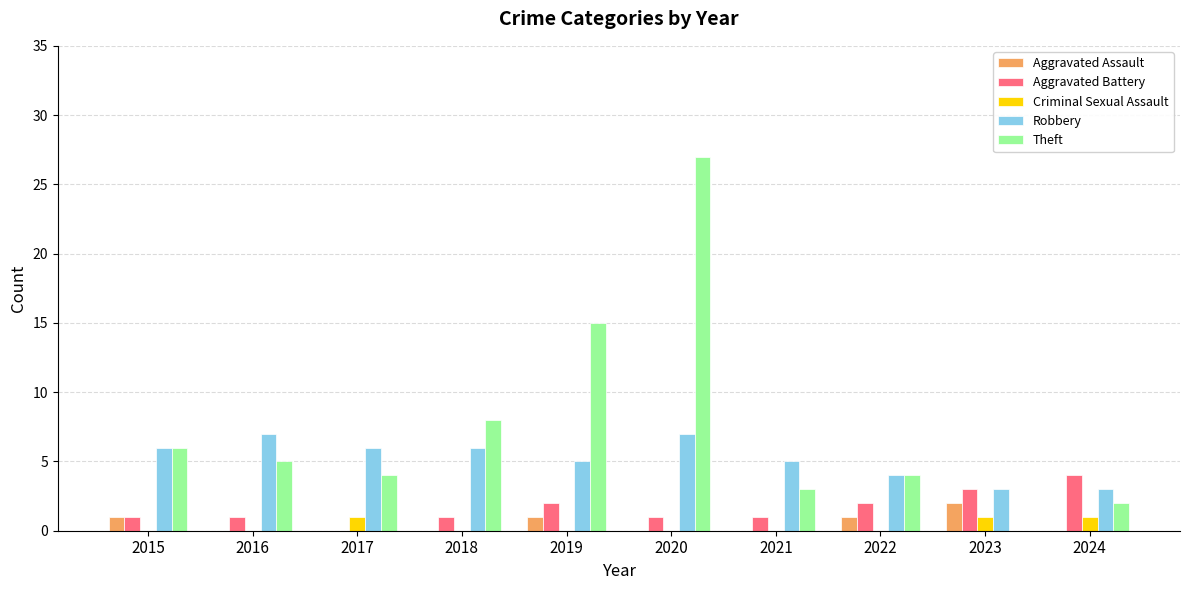

Reading left to right, what are all the values shown in this chart?

Aggravated Assault: 1	0	0	0	1	0	0	1	2	0
Aggravated Battery: 1	1	0	1	2	1	1	2	3	4
Criminal Sexual Assault: 0	0	1	0	0	0	0	0	1	1
Robbery: 6	7	6	6	5	7	5	4	3	3
Theft: 6	5	4	8	15	27	3	4	0	2